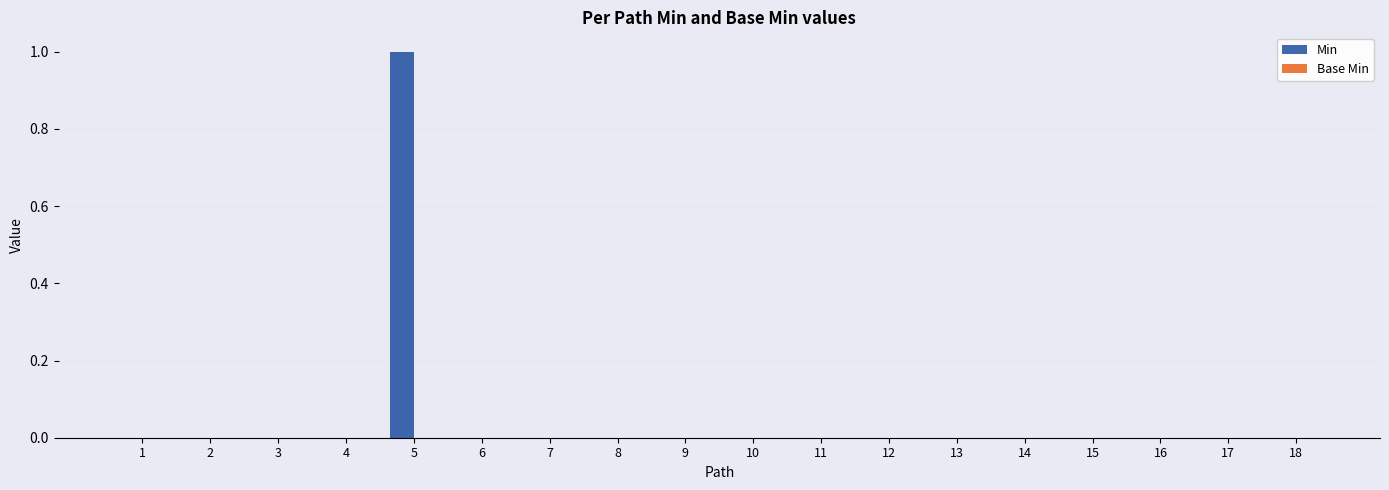

Which category has the highest value across all series?

5